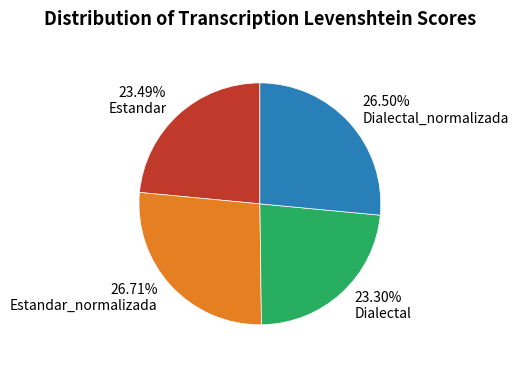

To the nearest percent, what is the combined percentage of Estandar_normalizada and Dialectal?

50%